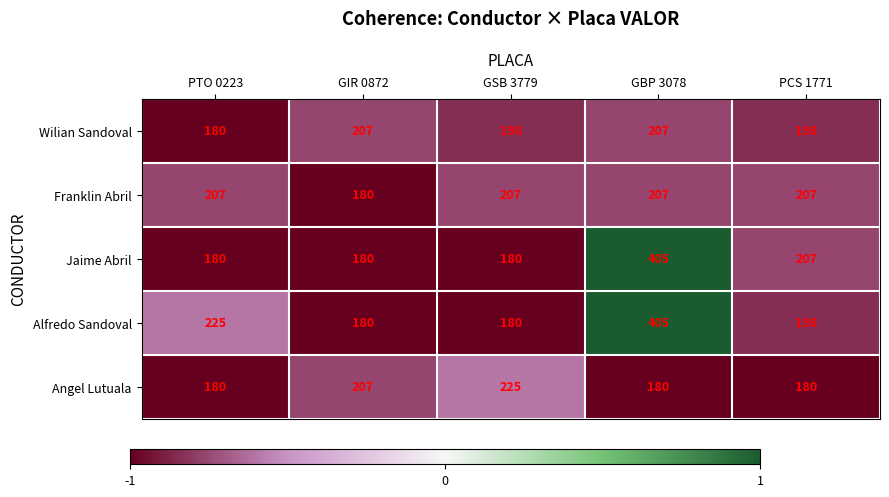

Which series has the widest spread of values?

Jaime Abril